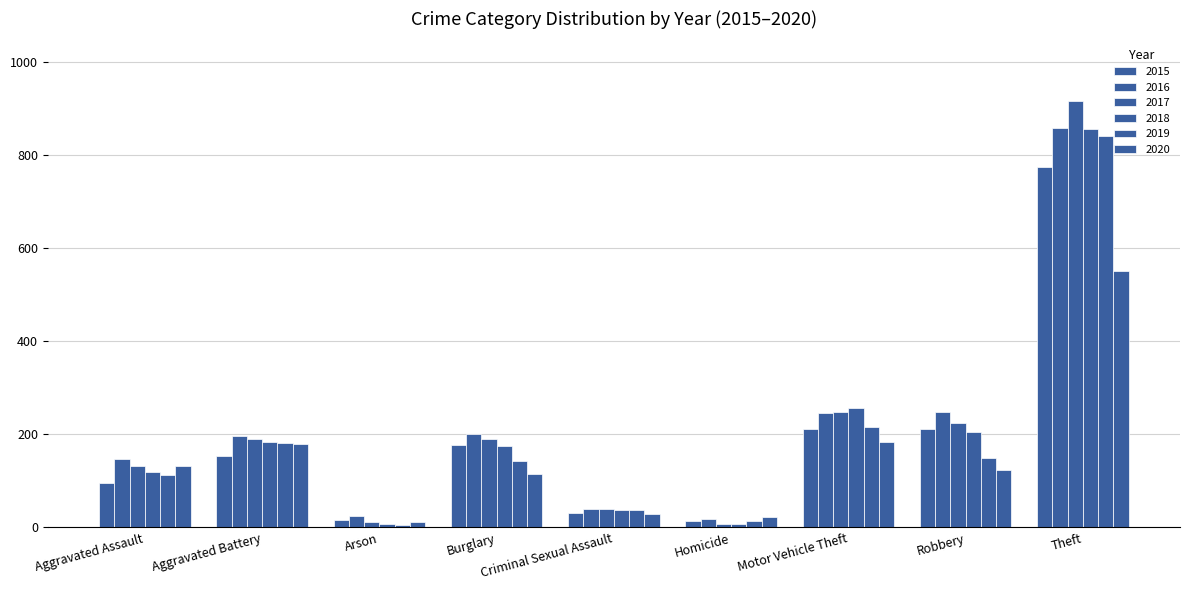

Which series has the widest spread of values?

2017